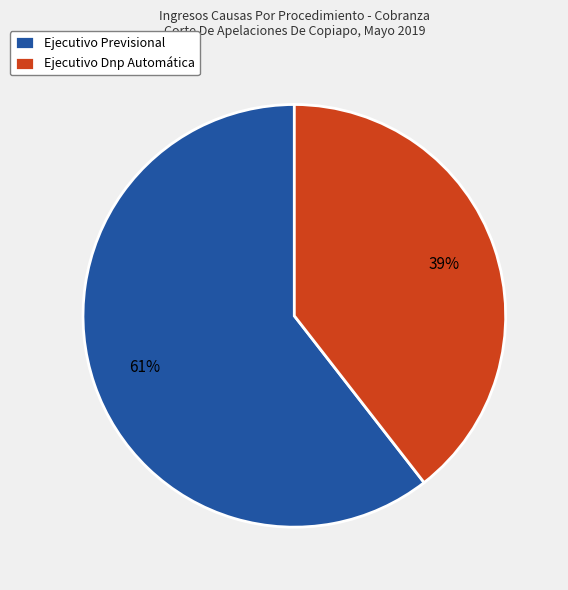

Between Ejecutivo Dnp Automática and Ejecutivo Previsional, which is larger?

Ejecutivo Previsional